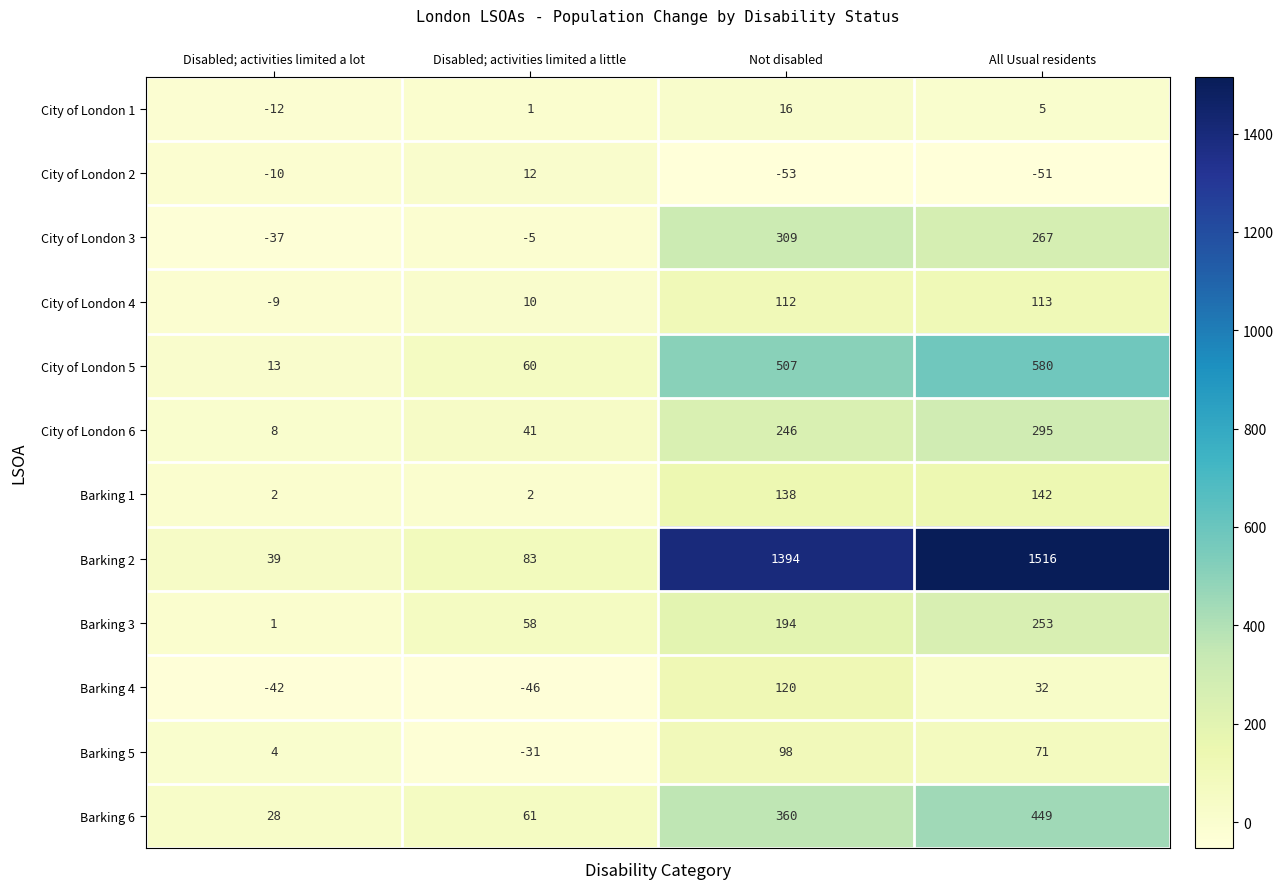

At how many categories does at least one series exceed 780?

2